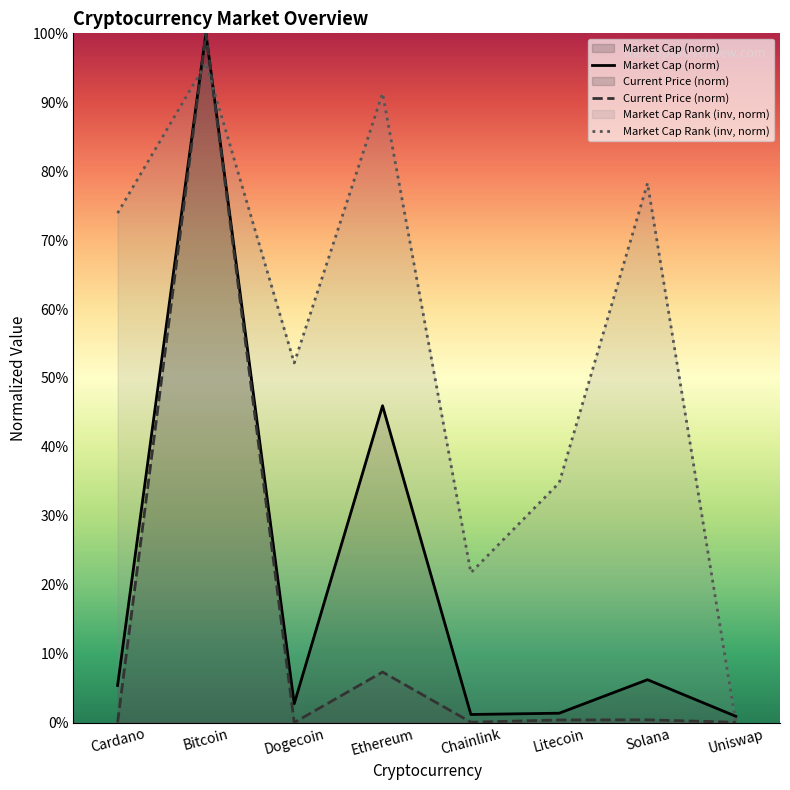

Rank the series by their maximum value, from lowest to highest.

Market Cap Rank (inv, norm), Market Cap (norm), Current Price (norm)